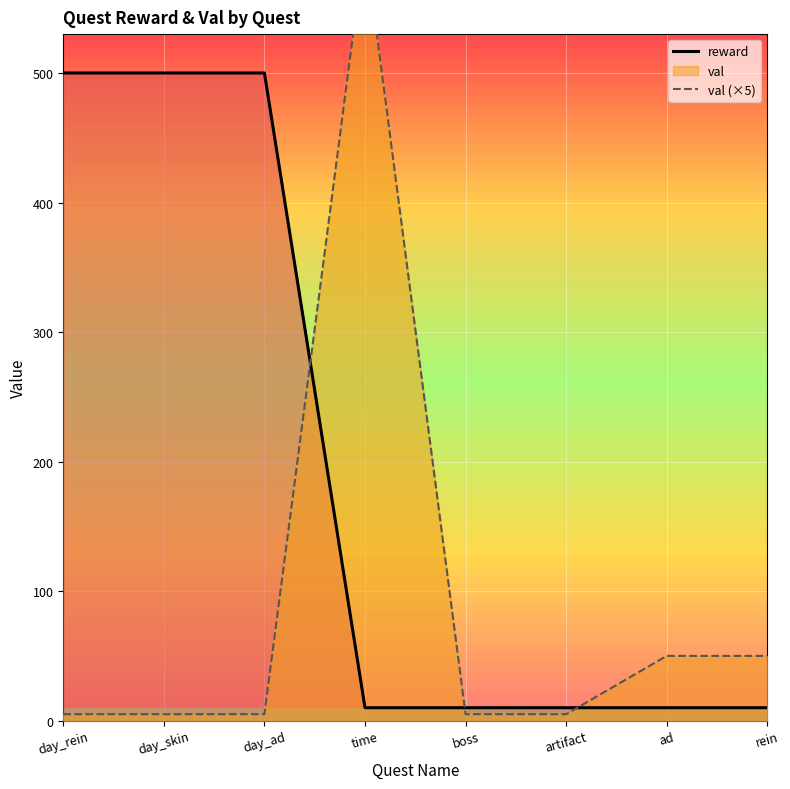

True or false: val (×5) has a value of 1063 at time.

False